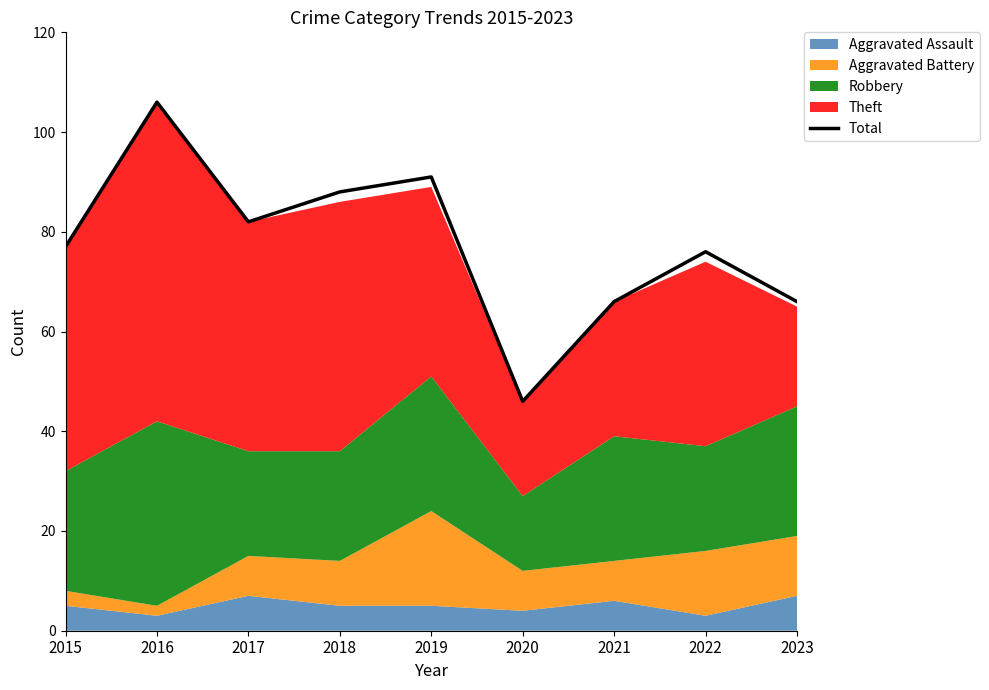

Approximately how many times larger is the value at 2019 compared to 2020?

2.0